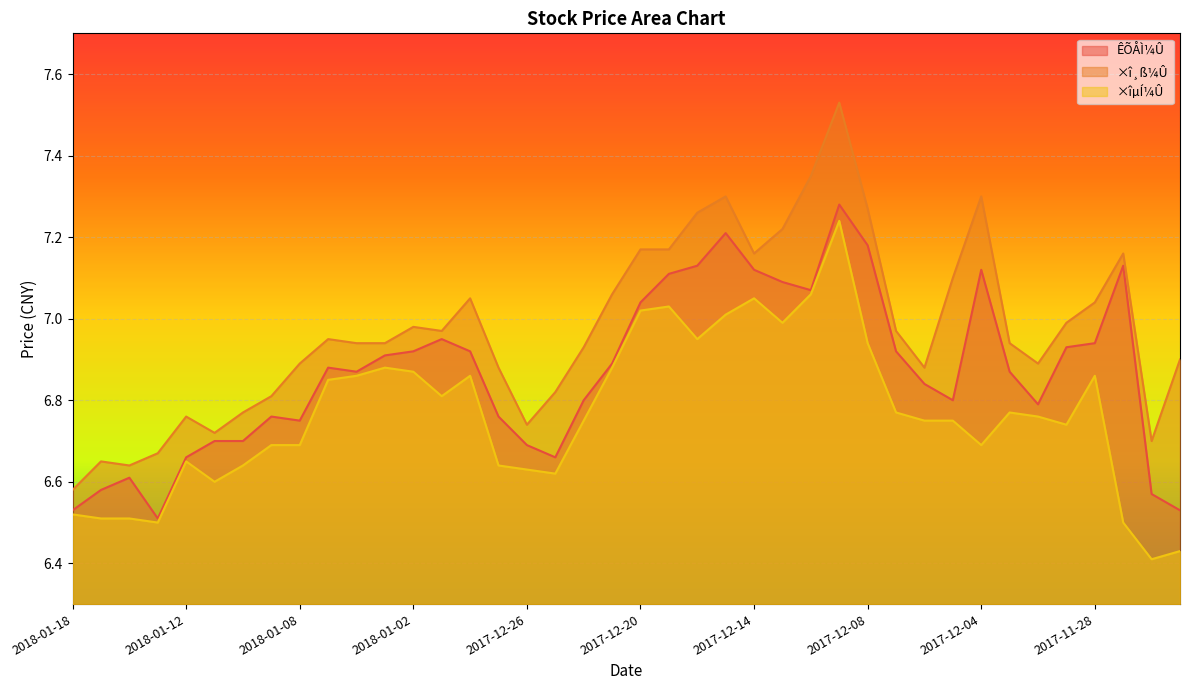

How many categories are shown in the chart?

40